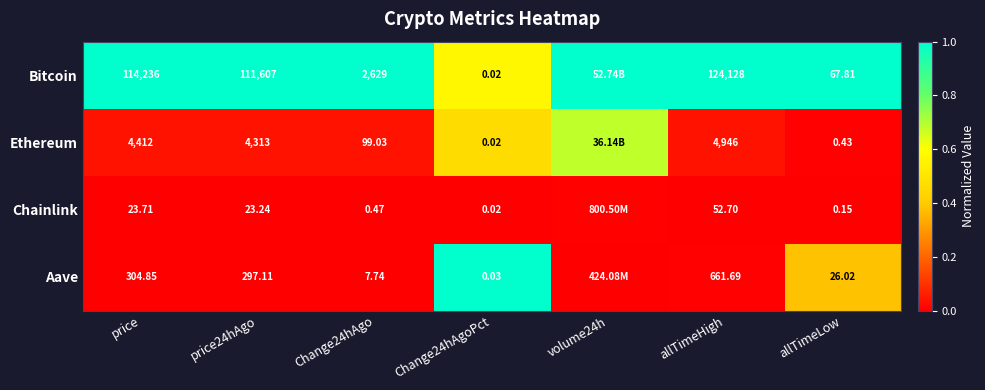

Is it true that Bitcoin equals 0.3 at Change24hAgoPct?

False